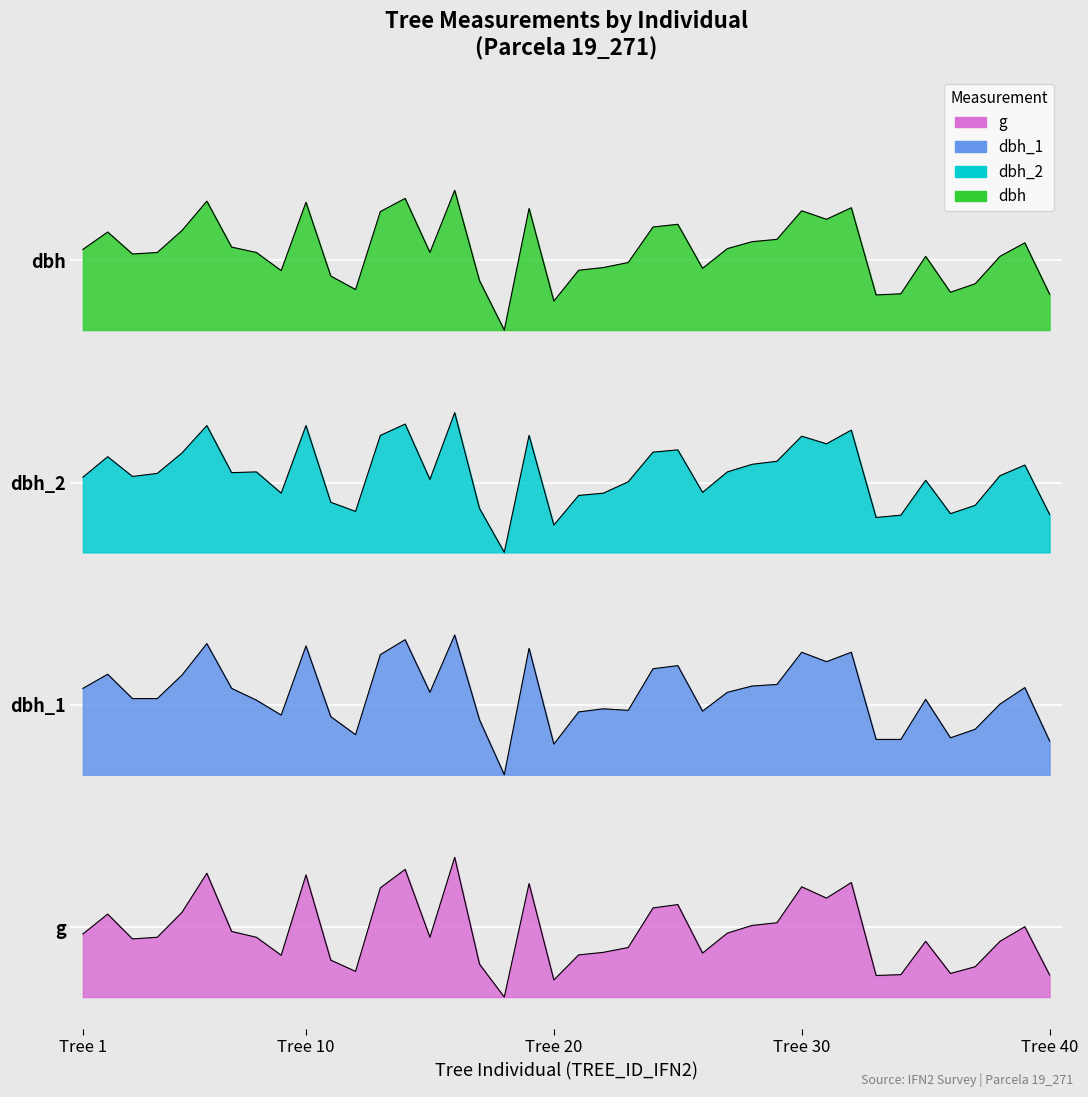

How many interior local peaks does the dbh_1 series have?

12